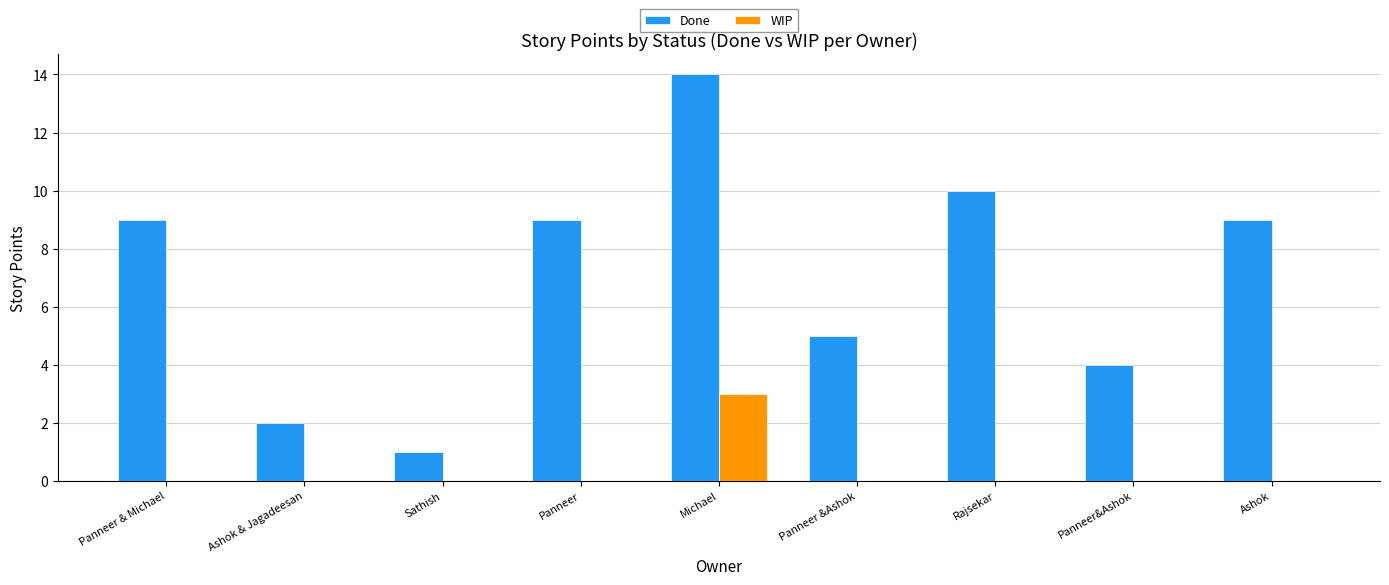

What is the highest value of the WIP series?

3